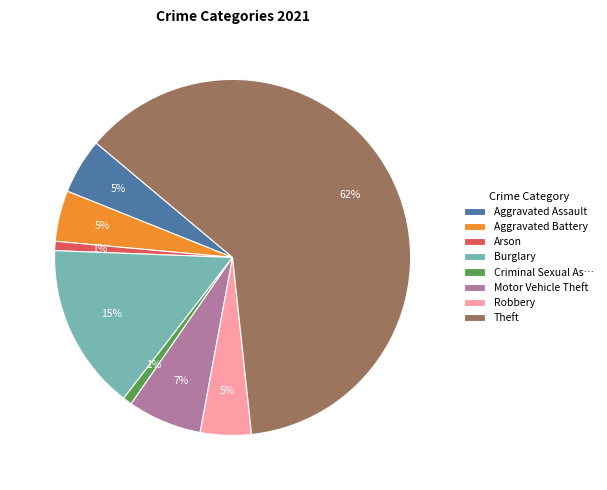

What percentage is the Motor Vehicle Theft slice, to the nearest percent?

7%